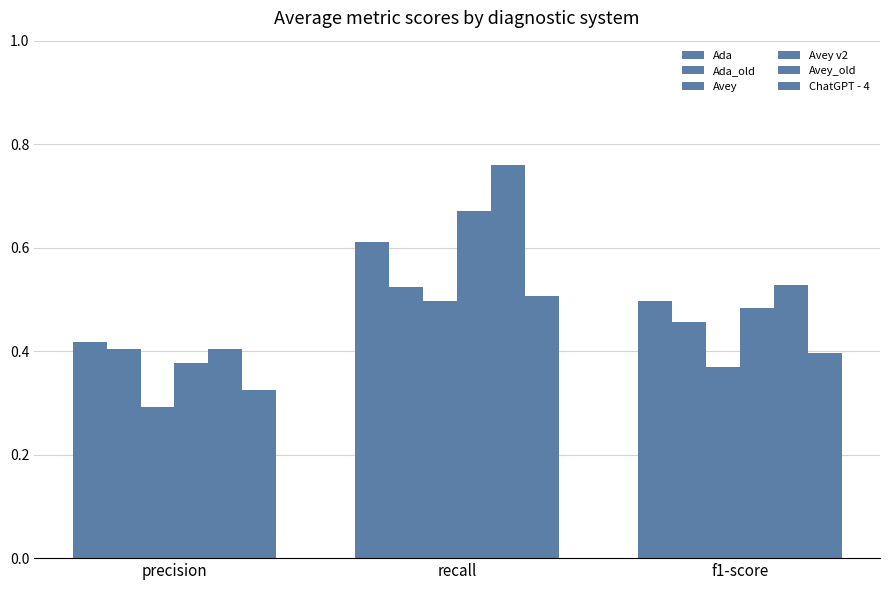

How many groups of bars are there?

3